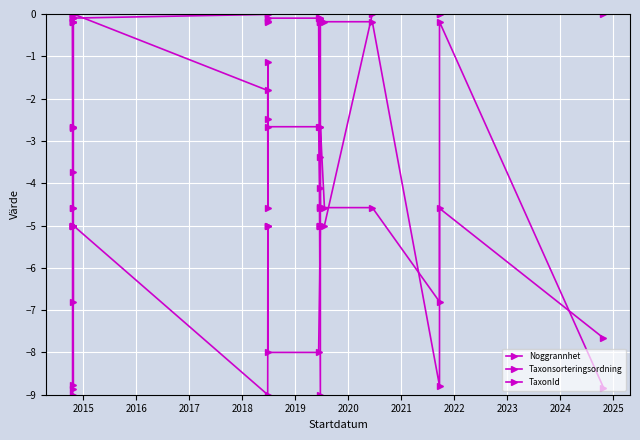

What is the difference between the maximum and minimum values in the Taxonsorteringsordning series?

9.0